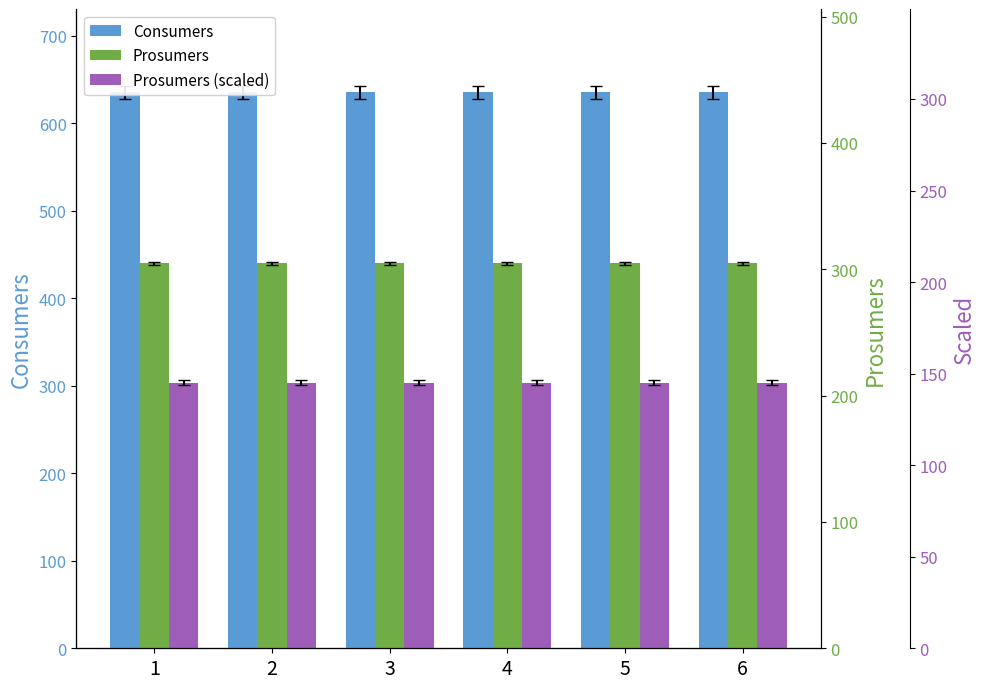

What is the value of the Prosumers bar at the 2nd from the left?

440.0